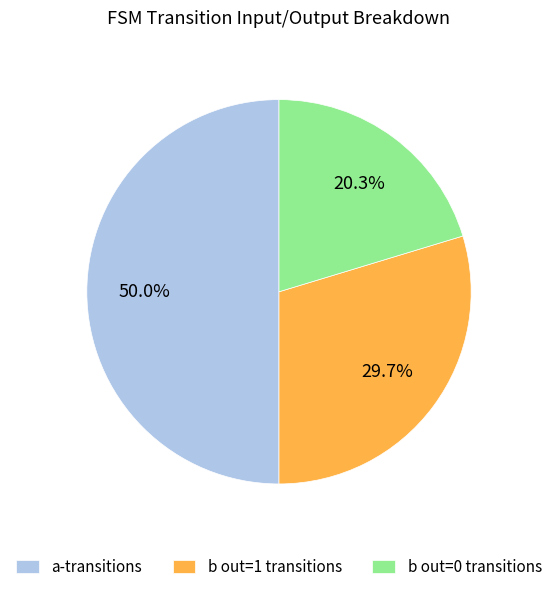

Rank the categories by value from highest to lowest.

a-transitions, b out=1 transitions, b out=0 transitions